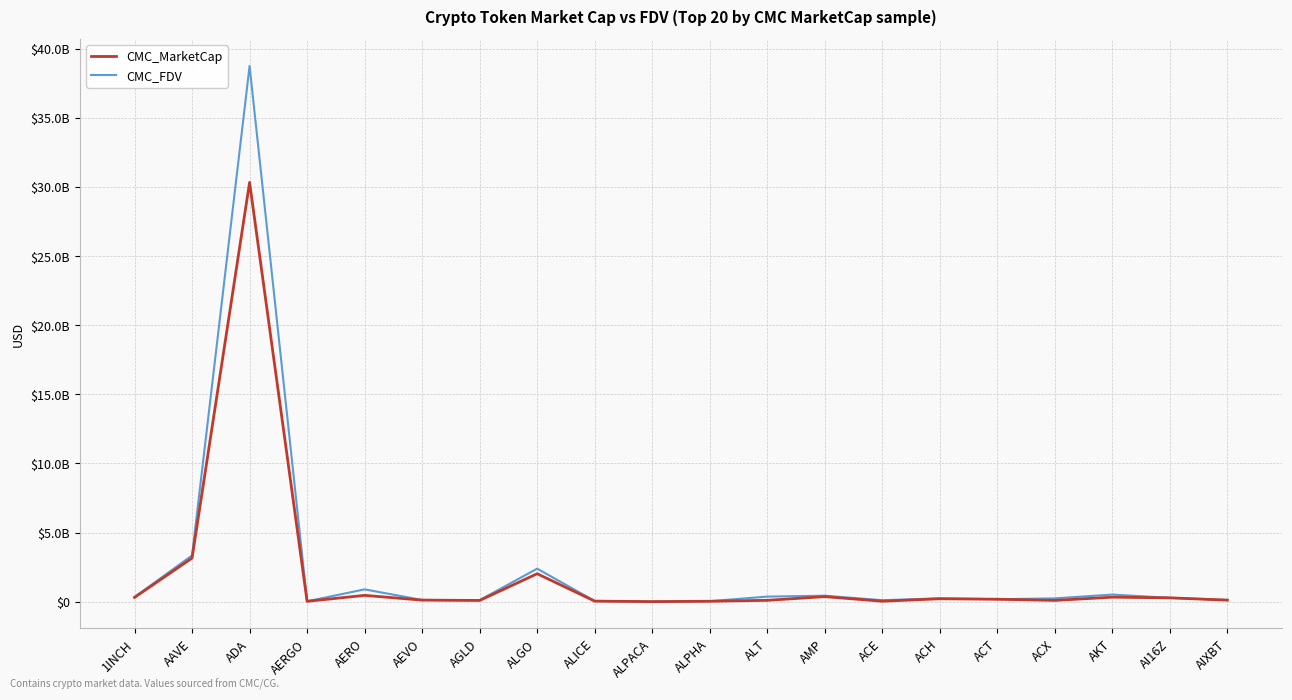

What is the difference between the CMC_FDV values at 1INCH and AERGO?

308967121